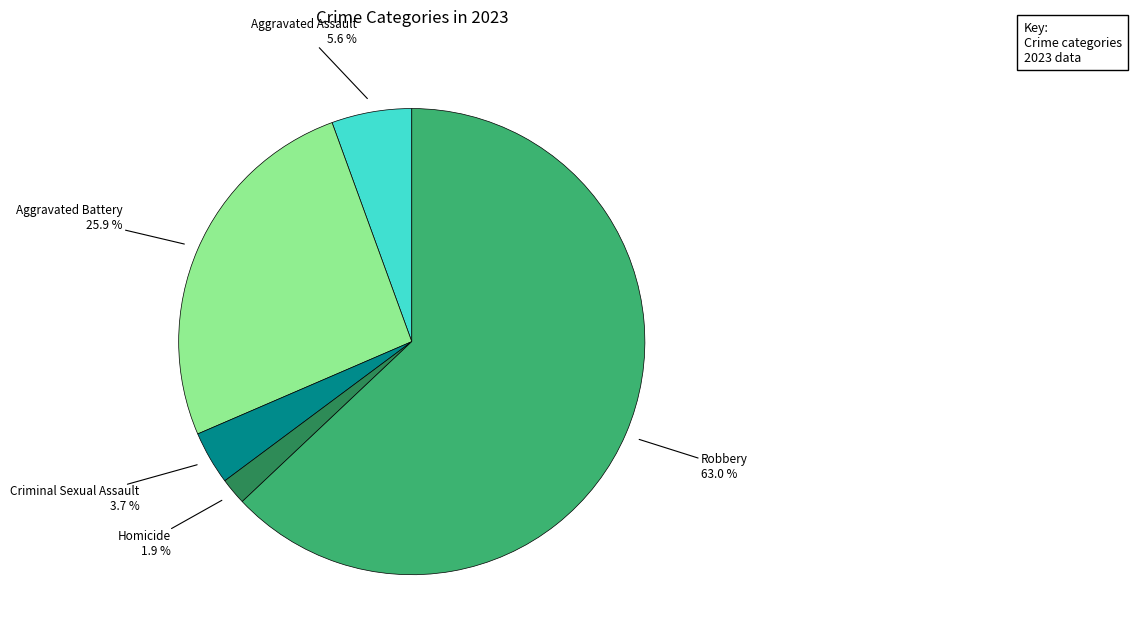

What percentage is the Aggravated Assault slice, to the nearest percent?

6%